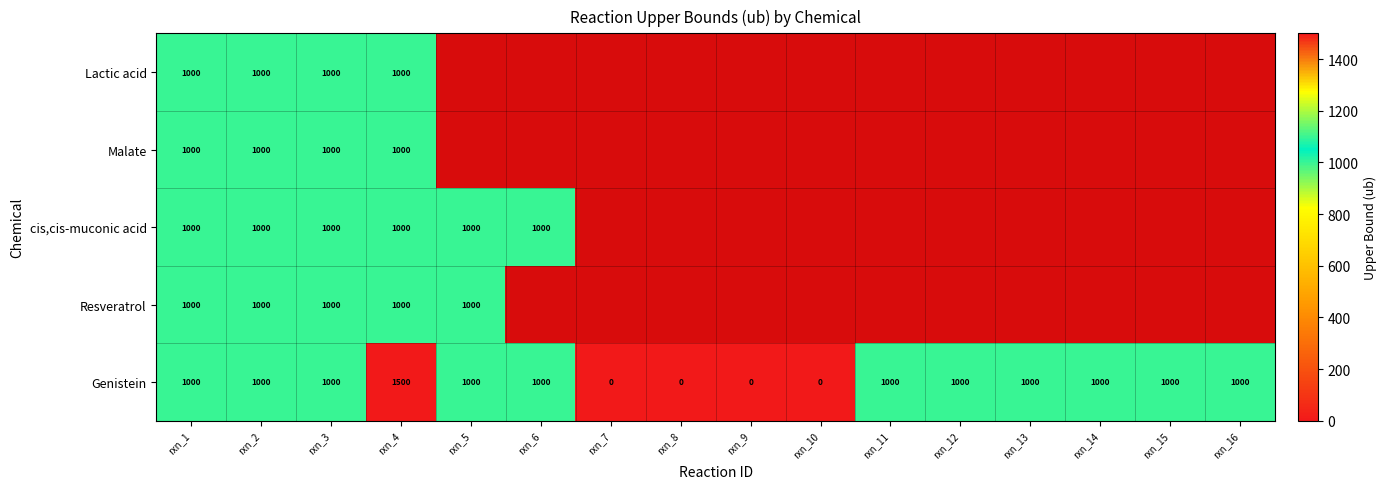

What is the highest value of the Genistein series?

1500